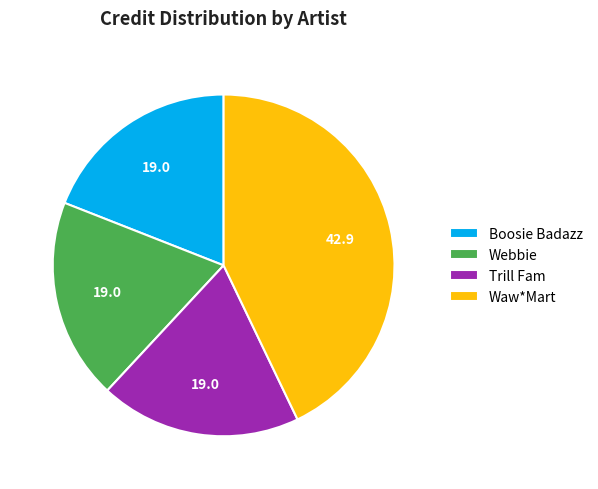

How many slices are in this pie chart?

4